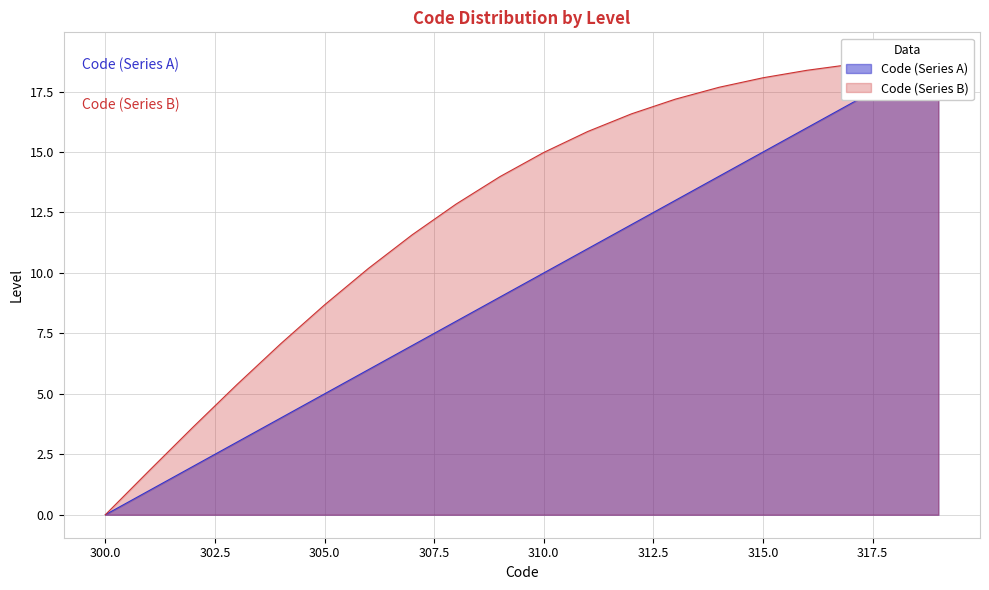

True or false: there are more than 2 points higher than both neighbors.

False